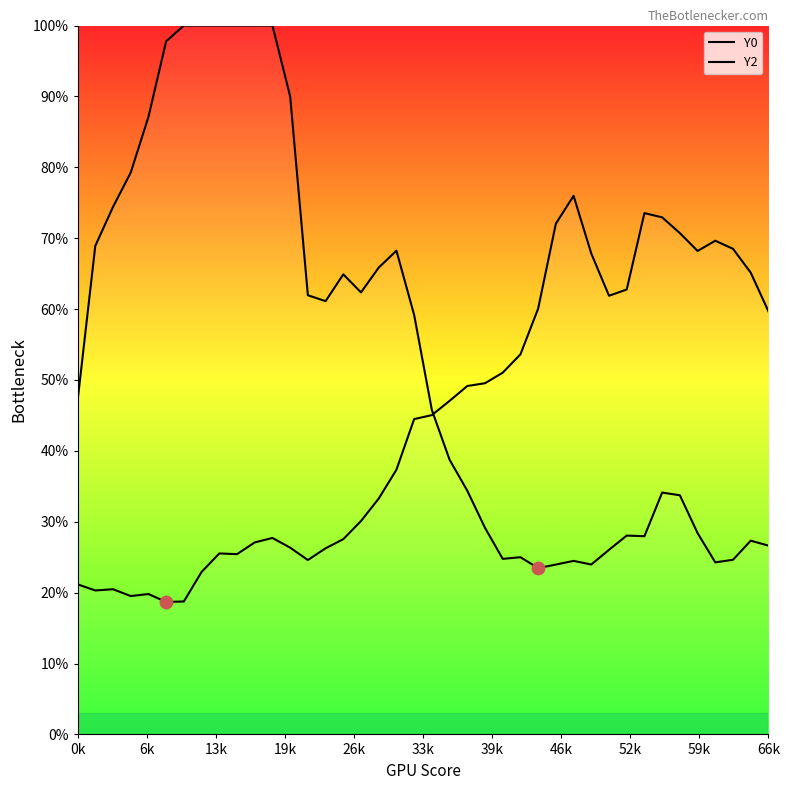

Which series has the largest total across all categories?

Y0